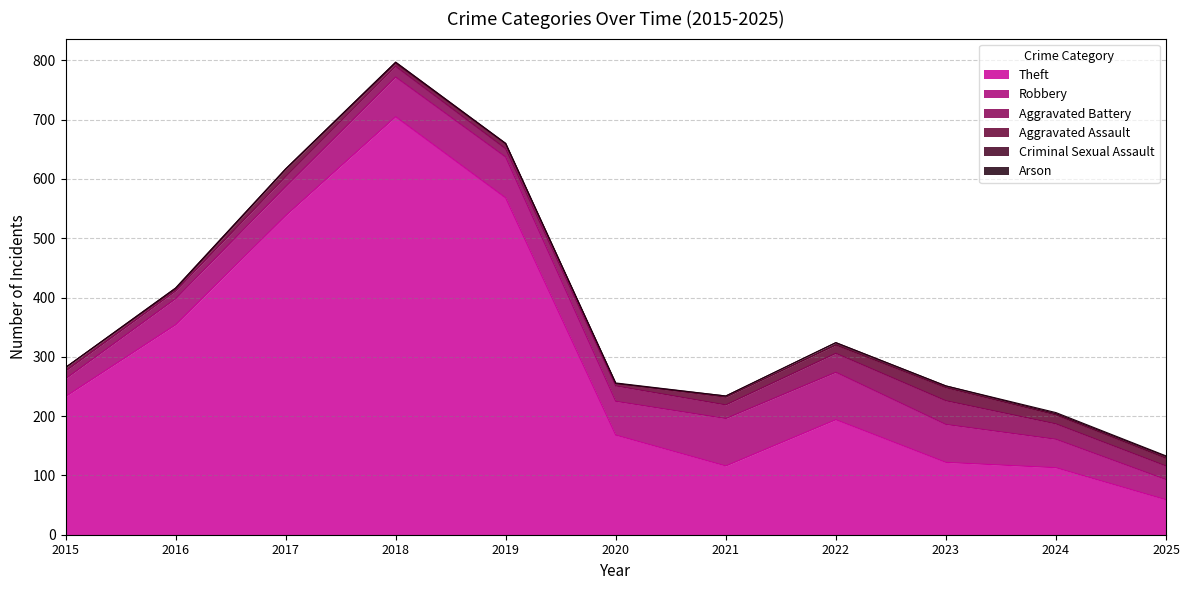

In Aggravated Assault, how many points are higher than both neighbors (excluding endpoints)?

3